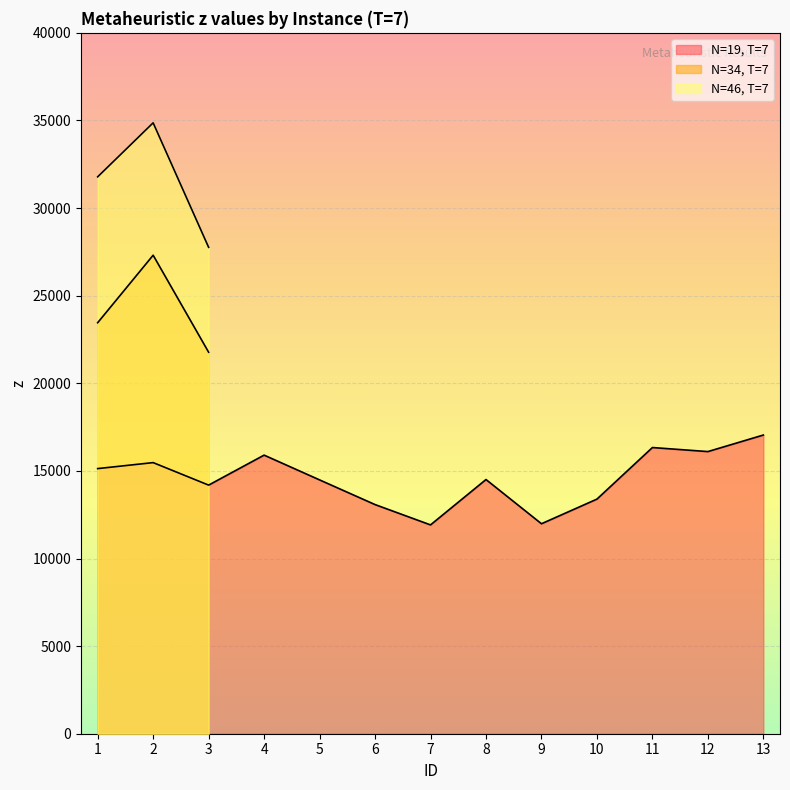

Which series has the largest total across all categories?

z (Instance 19, T=7)